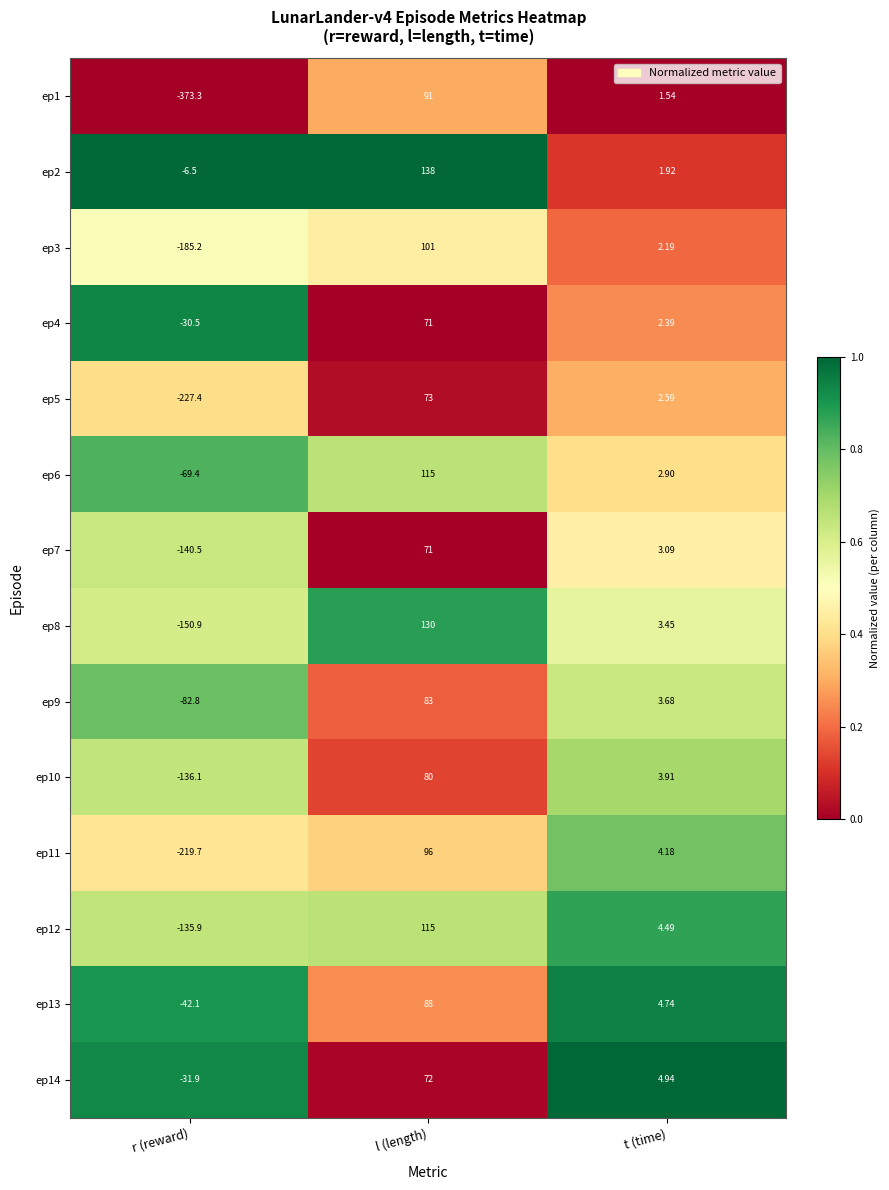

Rank the categories by ep6 value from highest to lowest.

l (length), t (time), r (reward)